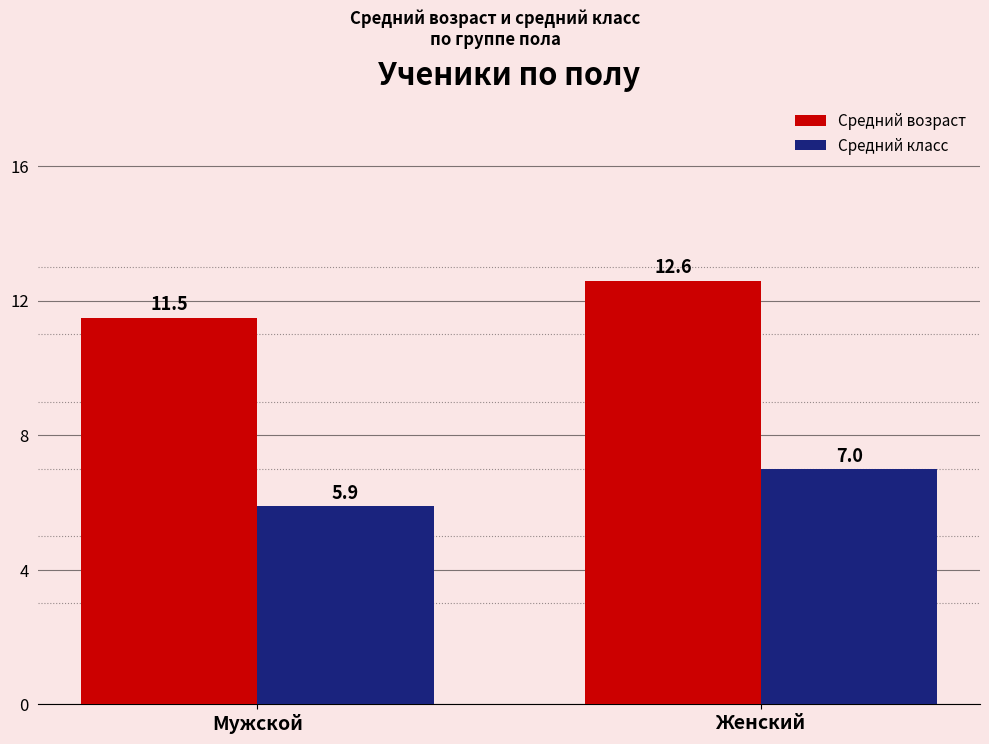

What is the label of the 1st bar from the right?

Женский